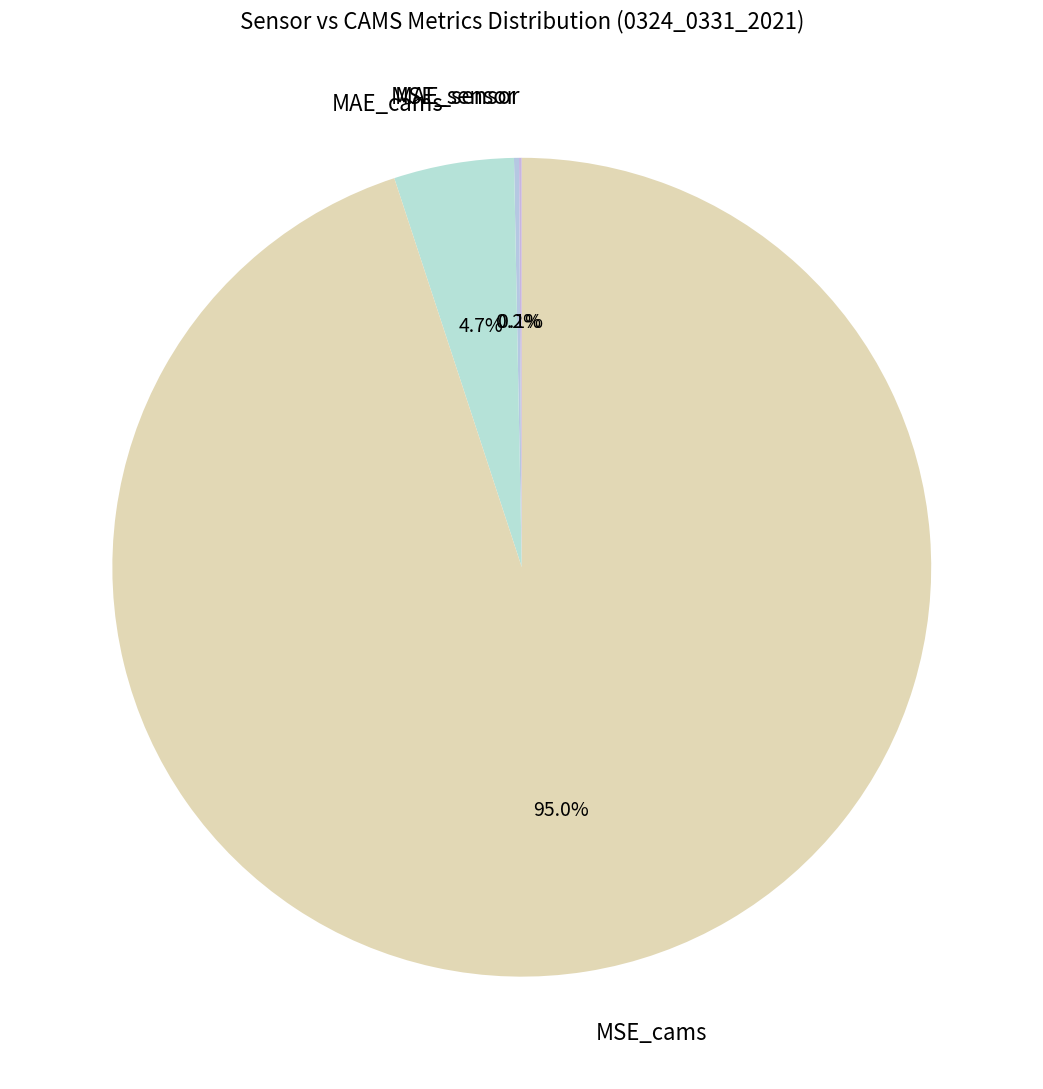

What portion of the pie excludes MSE_cams?

5.0%